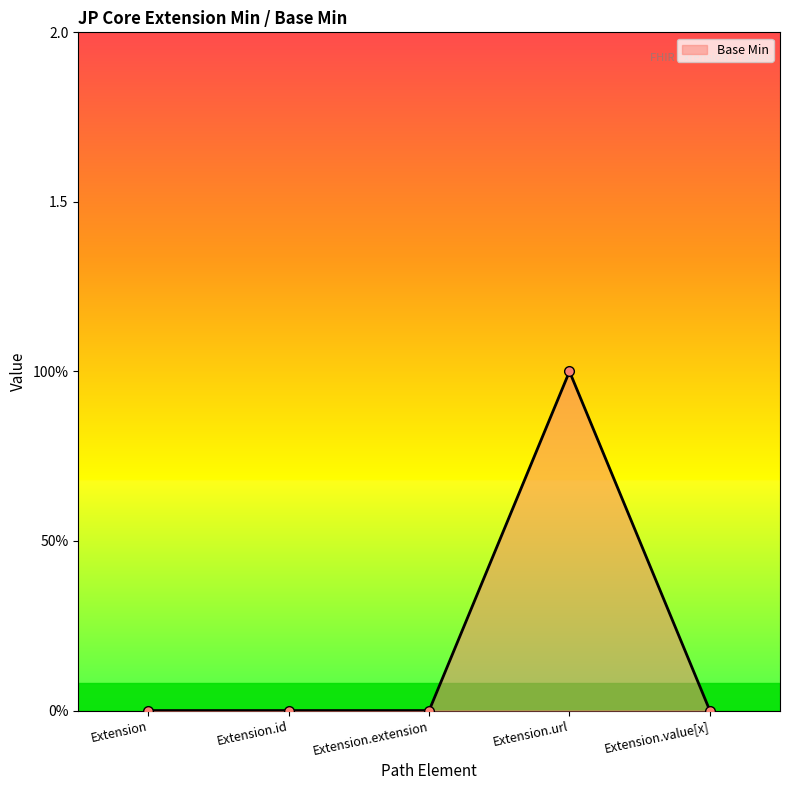

Which has a higher value, Extension.id or Extension?

Extension.id